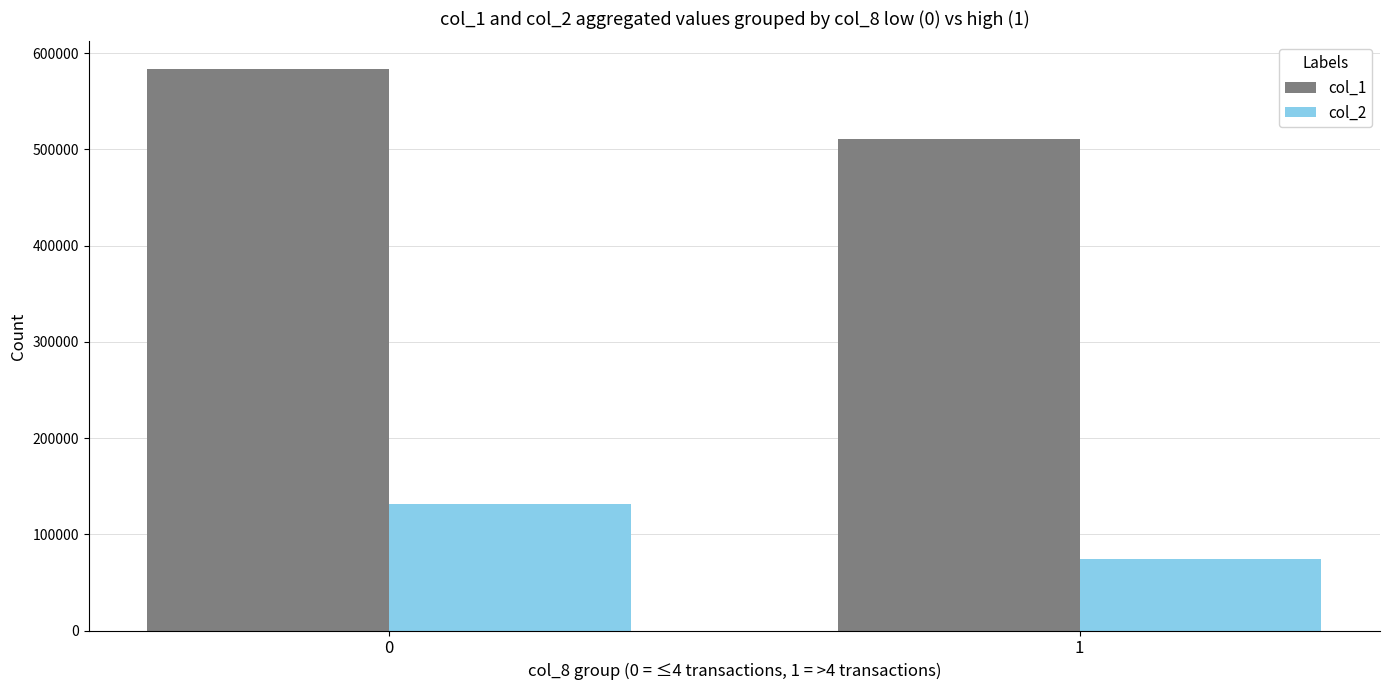

Count the col_1 values in the range 511000 to 583000.

2